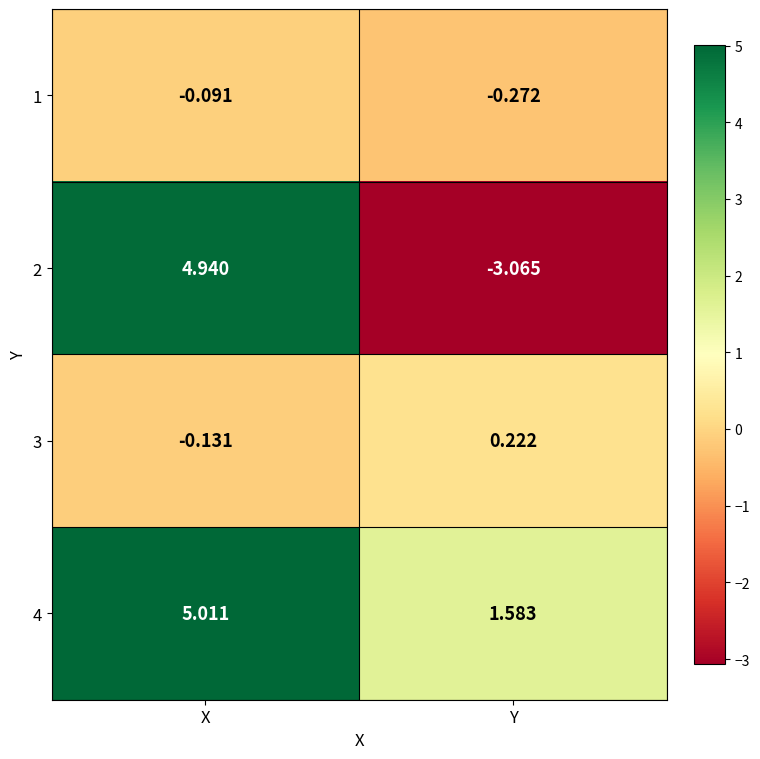

Which label corresponds to the largest value in the chart?

X